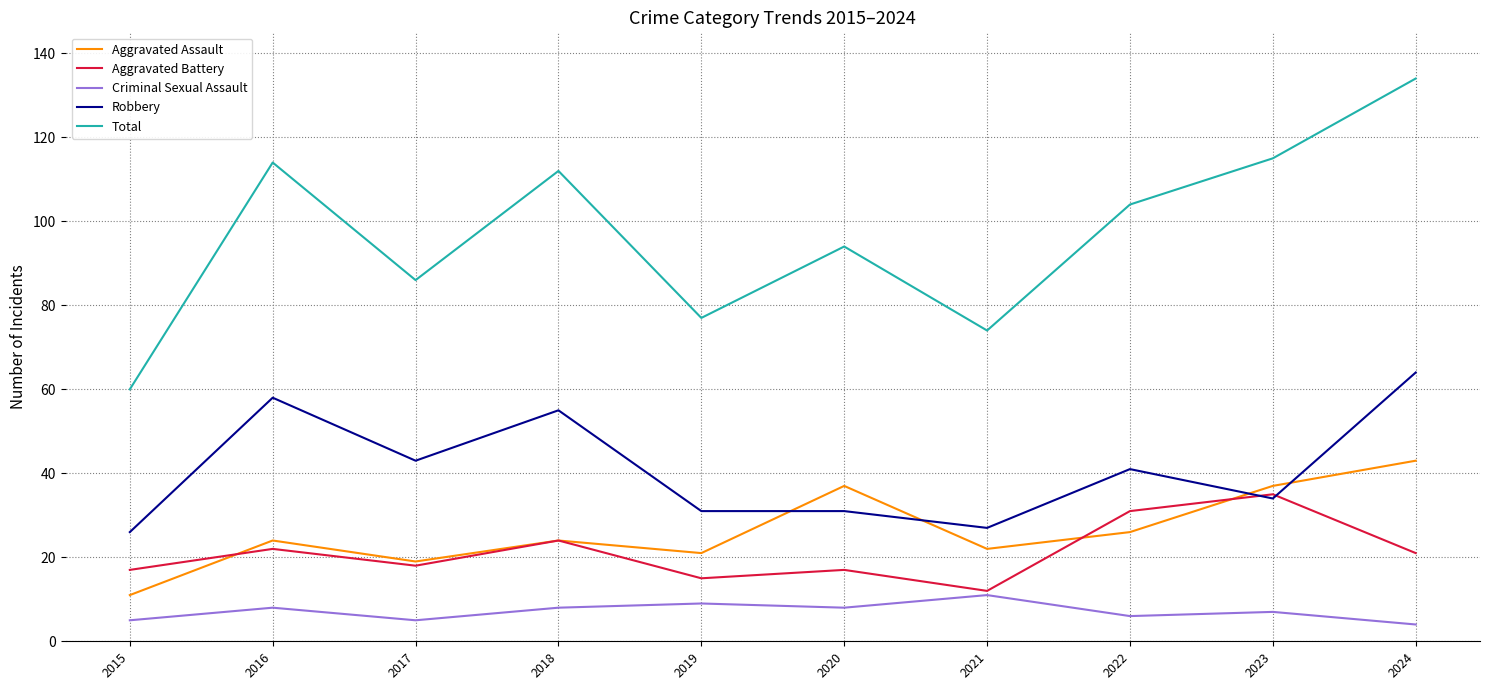

At which category does Aggravated Assault reach its first local valley?

2017